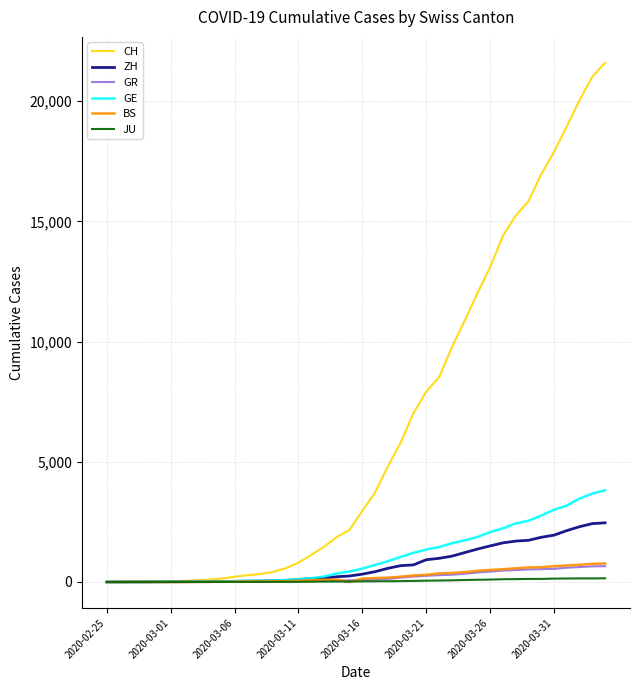

Does the chart have visible grid lines?

Yes